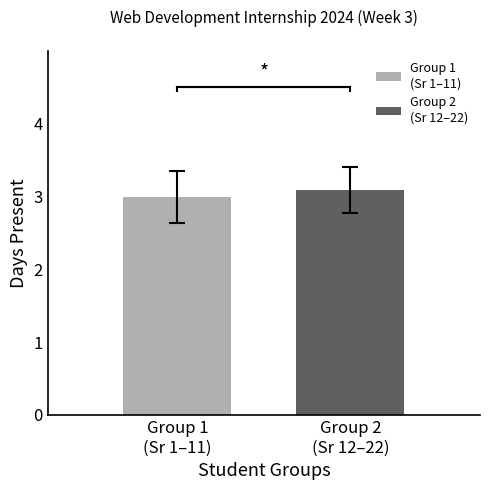

What is the greatest value displayed?

3.1